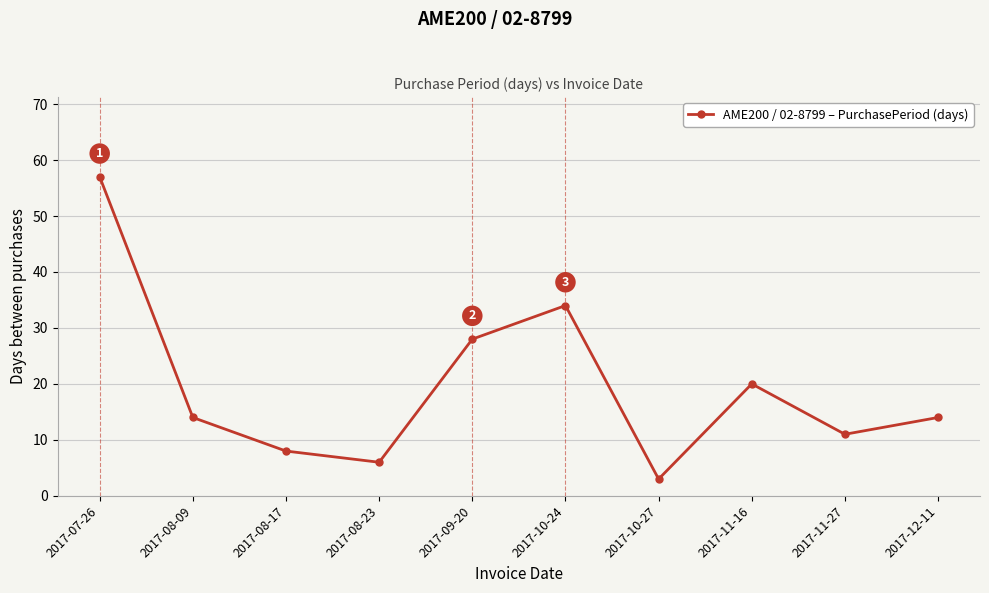

What position from the right is 2017-11-16?

3